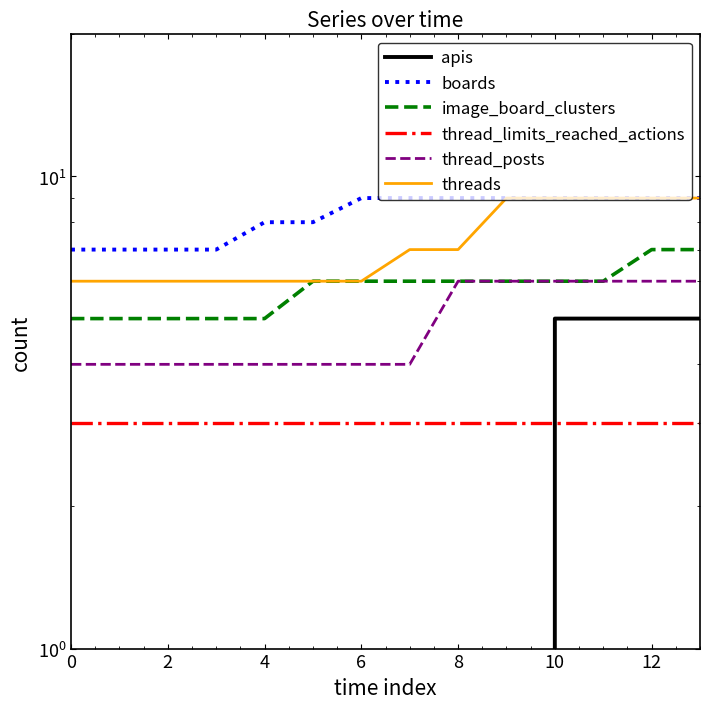

True or false: thread_limits_reached_actions and thread_posts intersect in this chart.

False